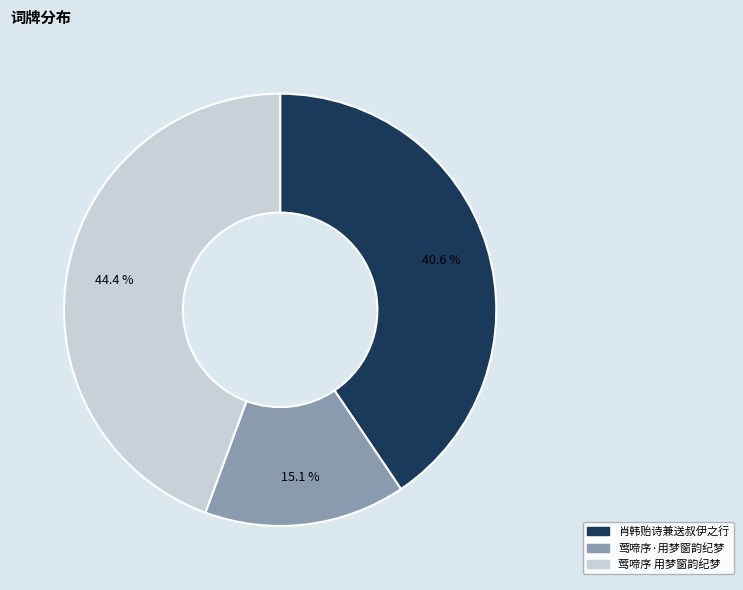

Which slice is the largest?

莺啼序 用梦窗韵纪梦